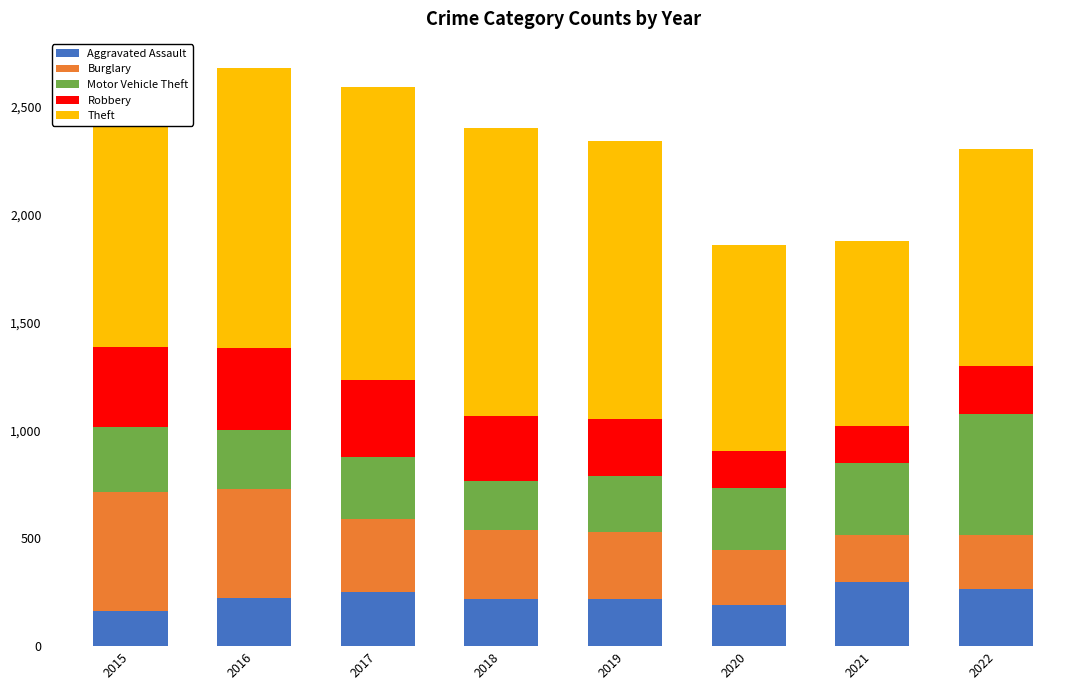

What is the sum of the Aggravated Assault values at 2021 and 2015?

459